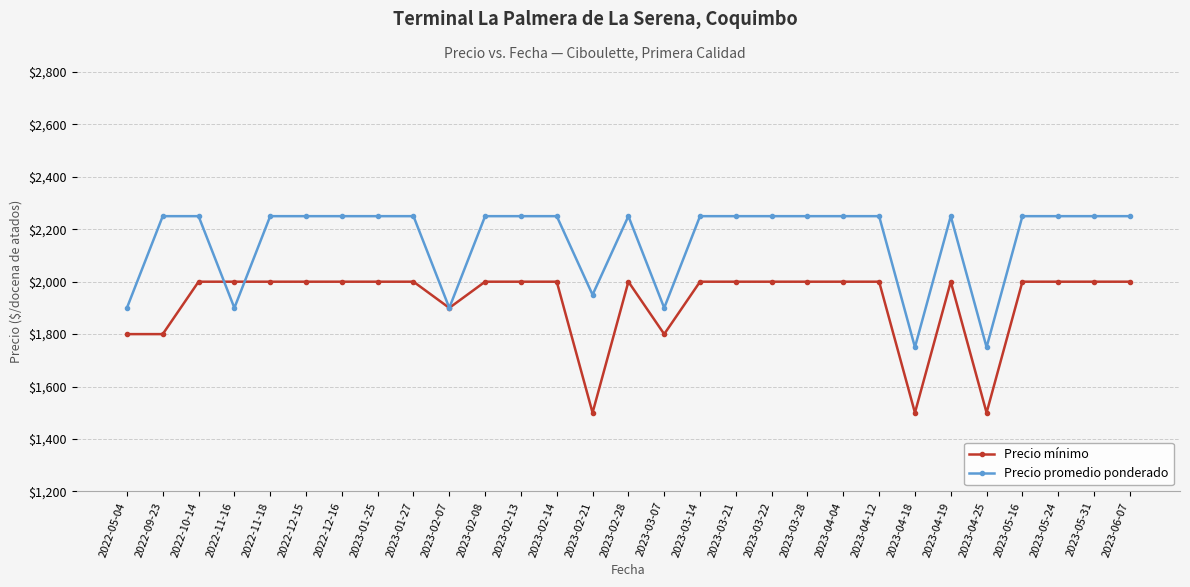

The Precio promedio ponderado series shows 1900 at 2022-11-16. True or false?

True